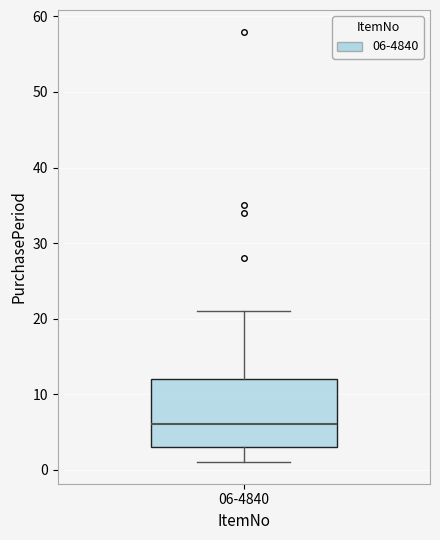

Transcribe this box plot: give where the median line is, the range the box spans, and where the two whiskers end, as read against the y-axis. The values are not printed on the chart, so give them approximately, as read against the axis.

median 6, box 3 to 12, whiskers 1 to 21